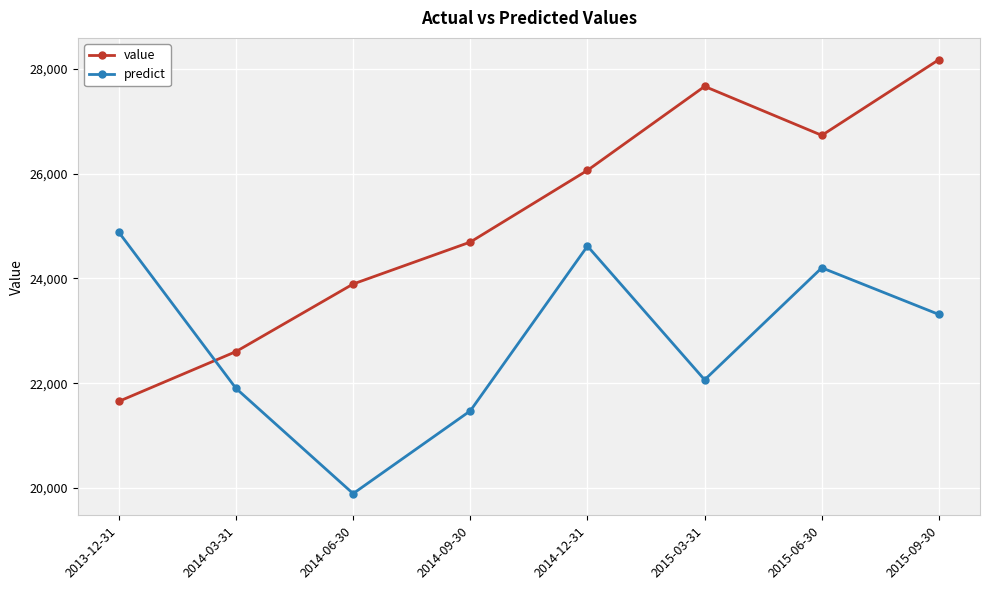

Which series has the largest total across all categories?

value